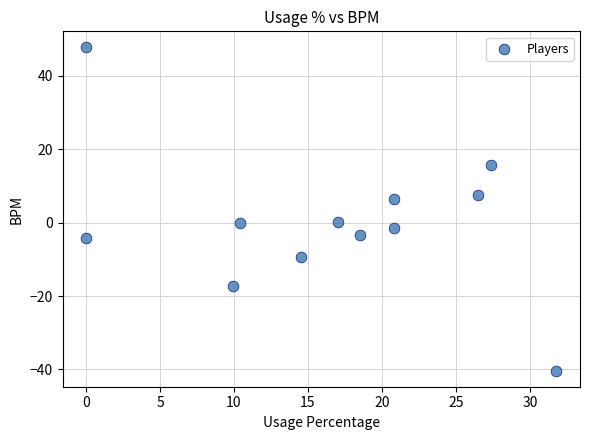

What is the average X value?

16.5